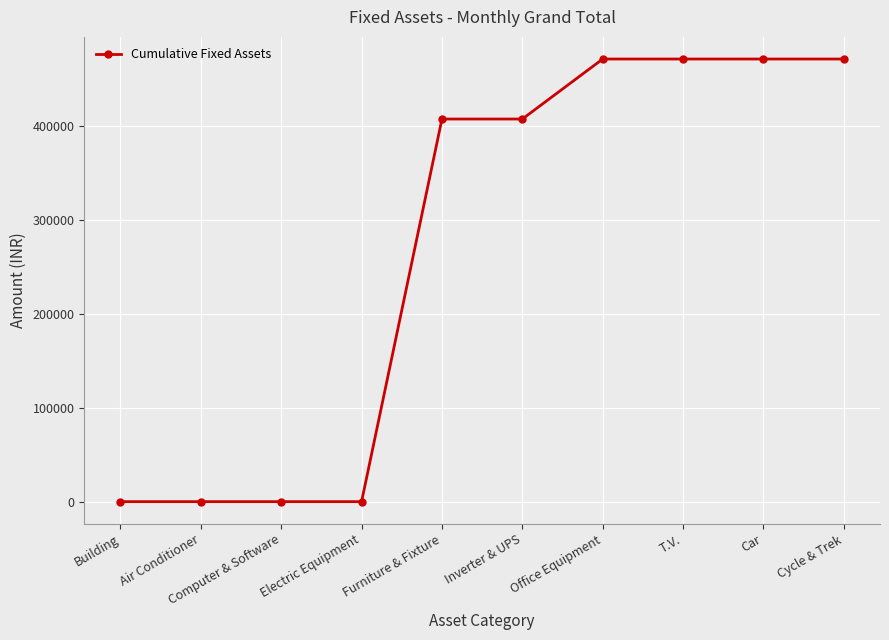

How many series are shown in this chart?

1